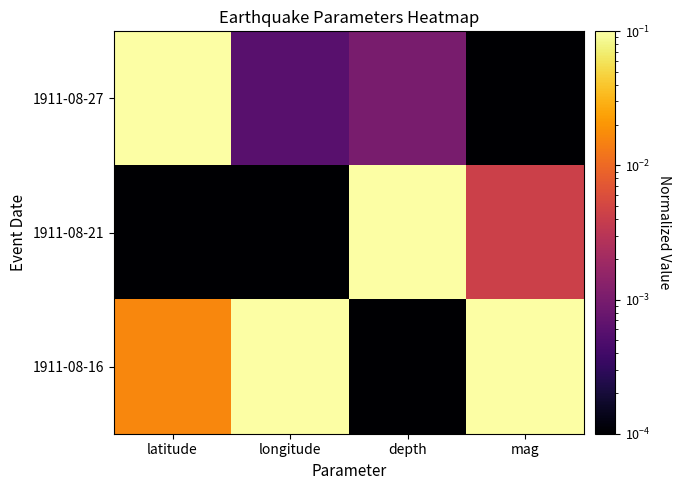

Between longitude and depth, which is larger?

depth